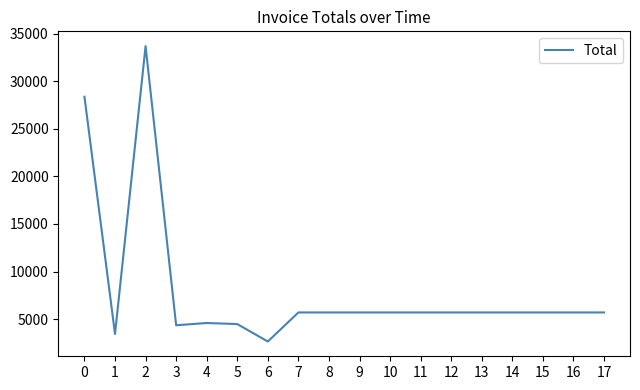

True or false: the data shows 5700.0 at 11.

True